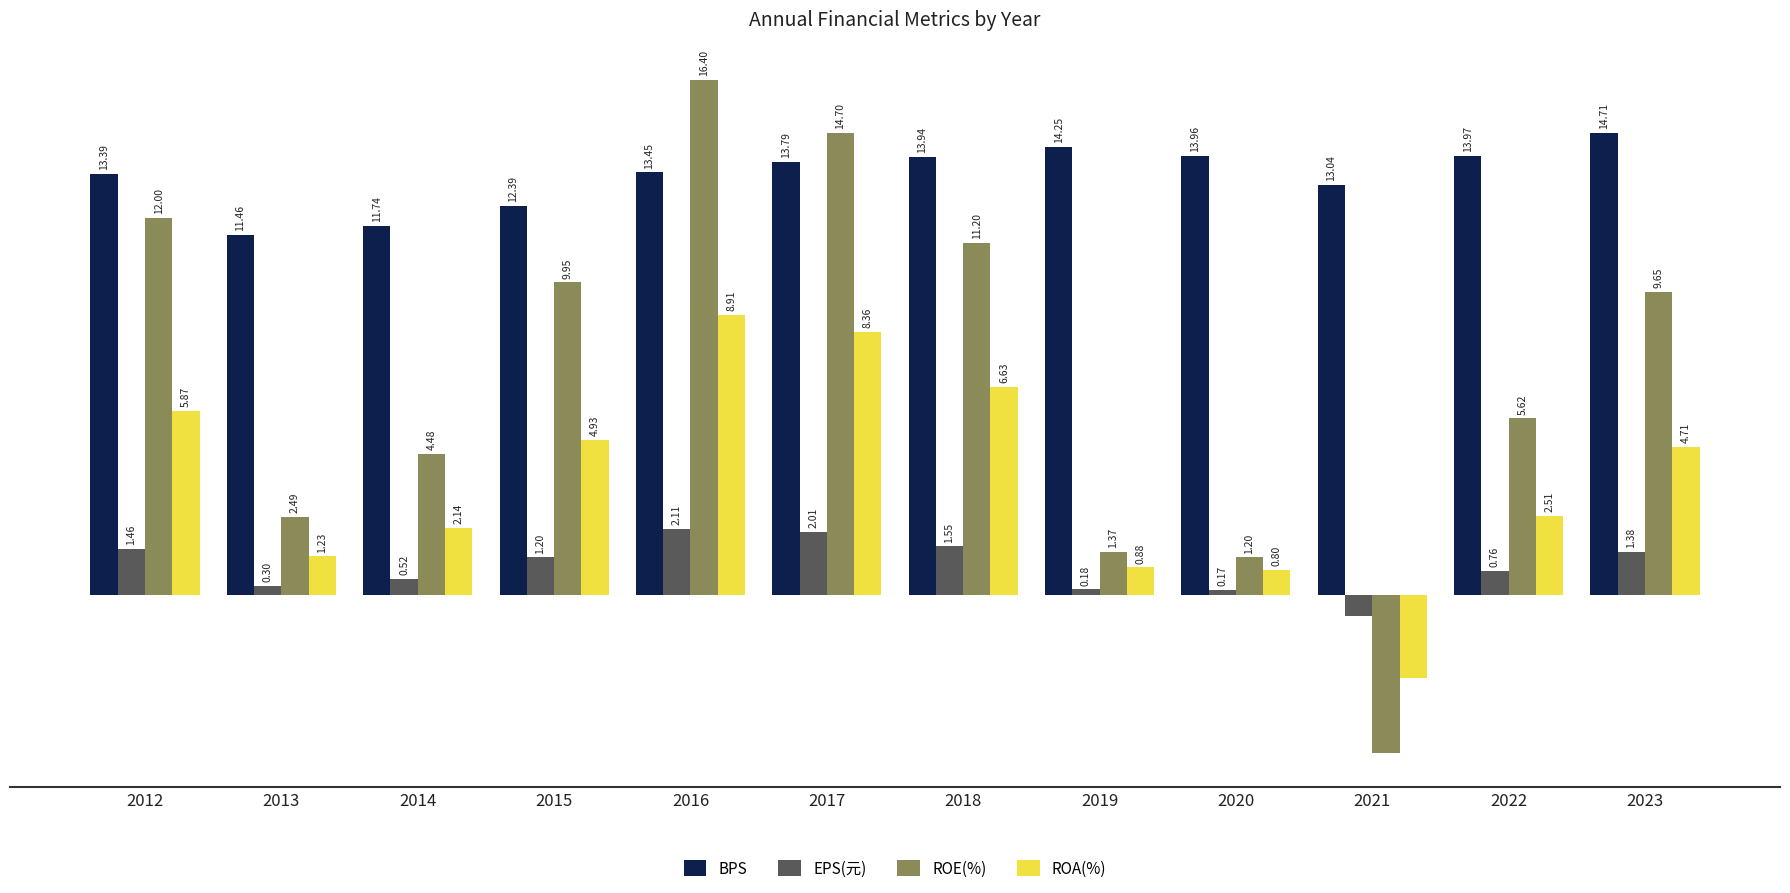

What are all the series names shown in the legend?

BPS, EPS(元), ROE(%), ROA(%)